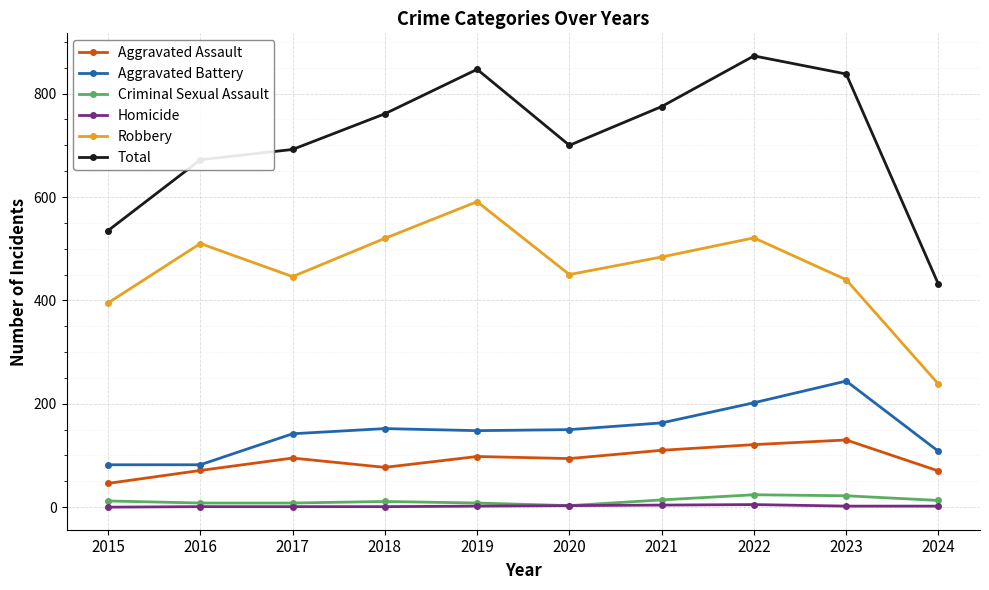

Does the chart display data point markers on the line(s)?

Yes